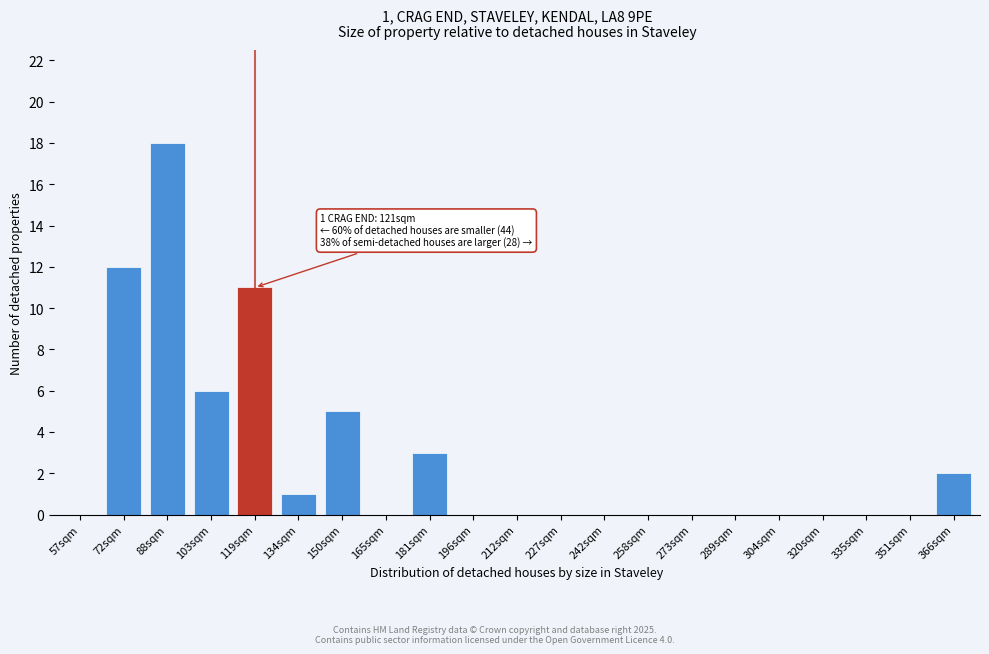

Reading left to right, transcribe all the data shown in this chart.

57sqm=0	72sqm=12	88sqm=18	103sqm=6	119sqm=11	134sqm=1	150sqm=5	165sqm=0	181sqm=3	196sqm=0	212sqm=0	227sqm=0	242sqm=0	258sqm=0	273sqm=0	289sqm=0	304sqm=0	320sqm=0	335sqm=0	351sqm=0	366sqm=2